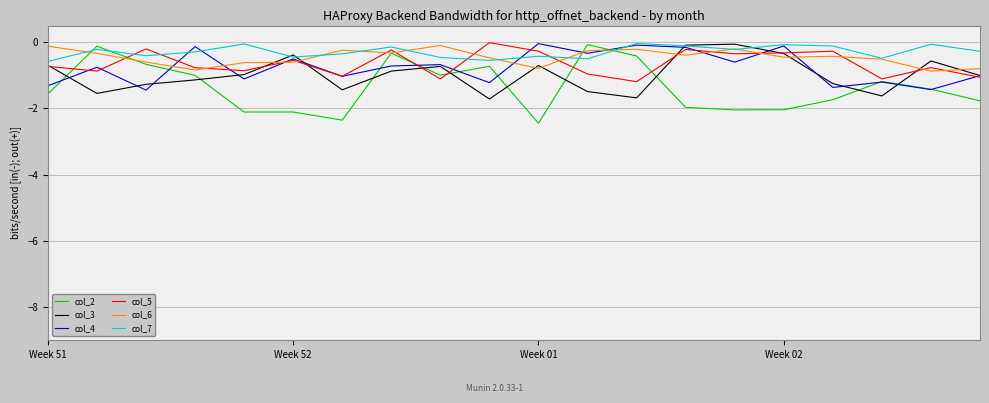

Which series has the largest range (max minus min)?

col_2